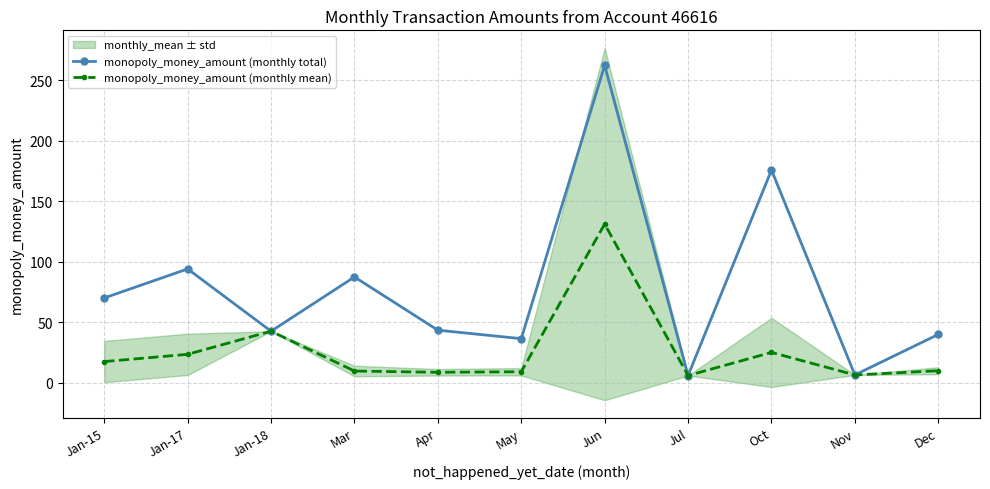

At how many categories does at least one series exceed 122?

2